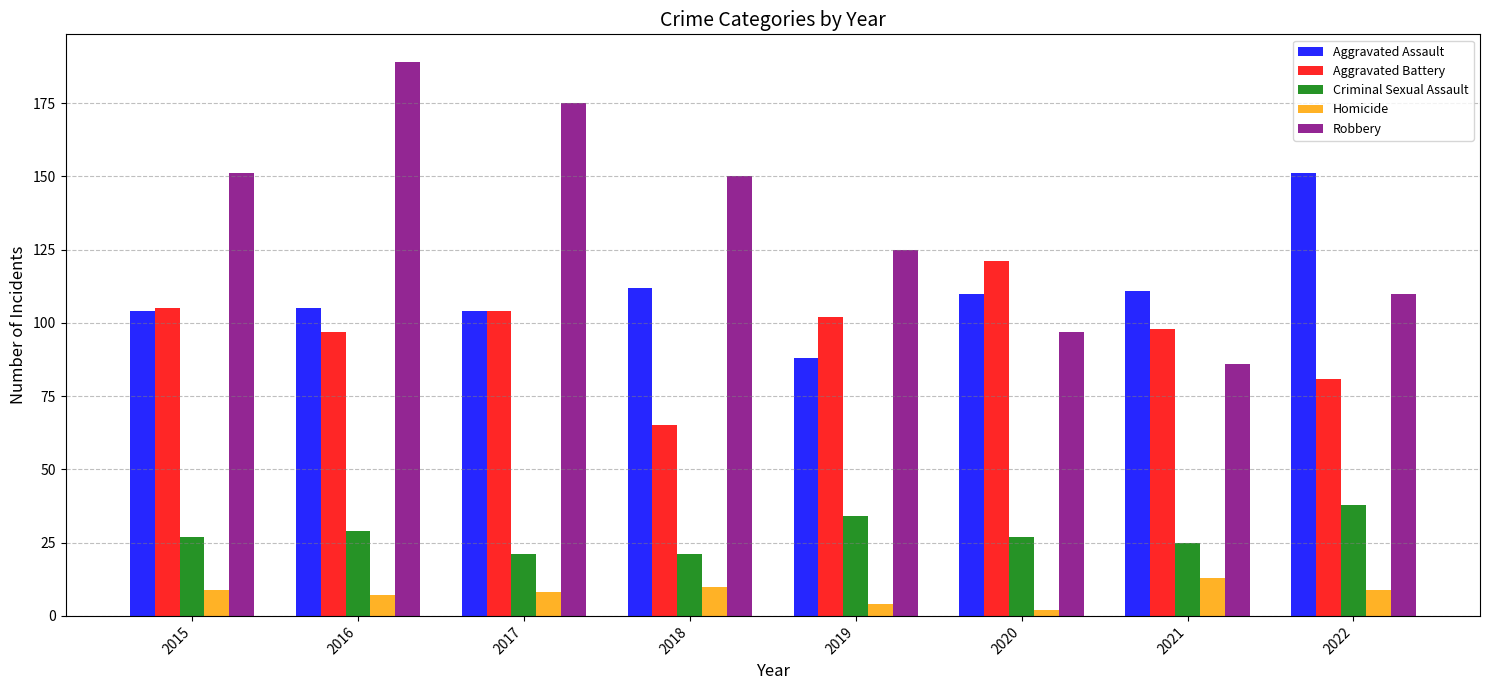

Reading left to right, extract all data points from this chart.

Aggravated Assault: 2015=104	2016=105	2017=104	2018=112	2019=88	2020=110	2021=111	2022=151
Aggravated Battery: 2015=105	2016=97	2017=104	2018=65	2019=102	2020=121	2021=98	2022=81
Criminal Sexual Assault: 2015=27	2016=29	2017=21	2018=21	2019=34	2020=27	2021=25	2022=38
Homicide: 2015=9	2016=7	2017=8	2018=10	2019=4	2020=2	2021=13	2022=9
Robbery: 2015=151	2016=189	2017=175	2018=150	2019=125	2020=97	2021=86	2022=110